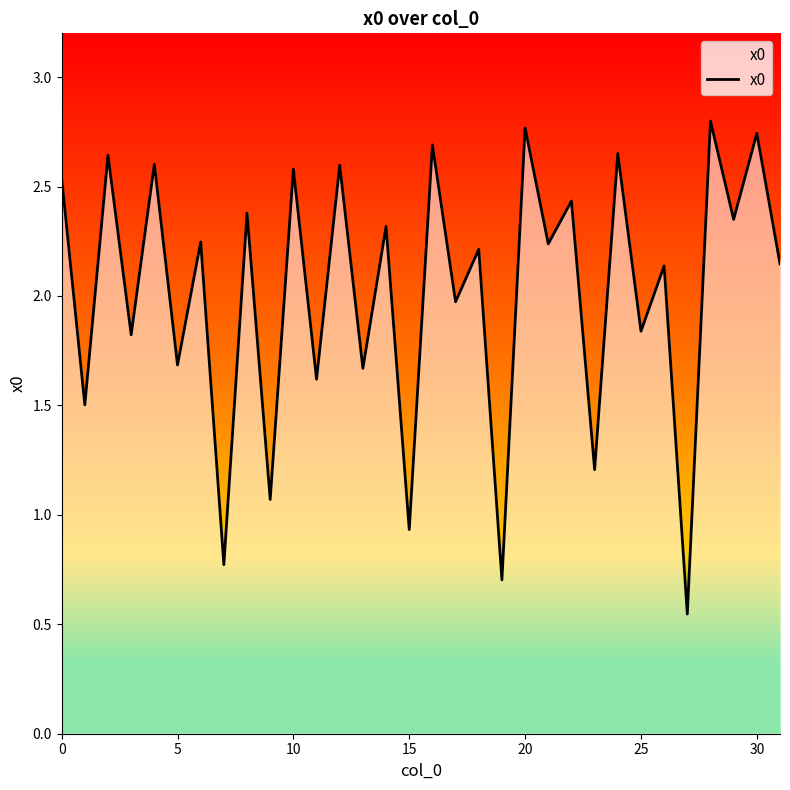

Reading left to right, transcribe all the data shown in this chart.

2.5	1.5	2.6	1.8	2.6	1.7	2.2	0.8	2.4	1.1	2.6	1.6	2.6	1.7	2.3	0.9	2.7	2.0	2.2	0.7	2.8	2.2	2.4	1.2	2.7	1.8	2.1	0.5	2.8	2.3	2.7	2.1